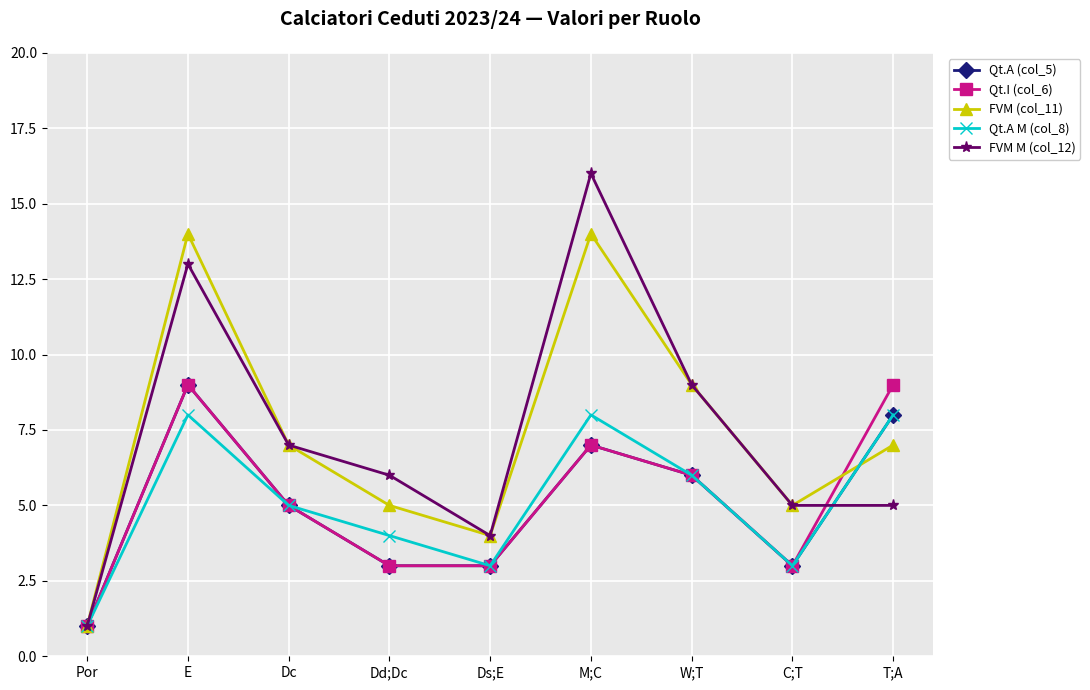

Does the chart have visible grid lines?

Yes